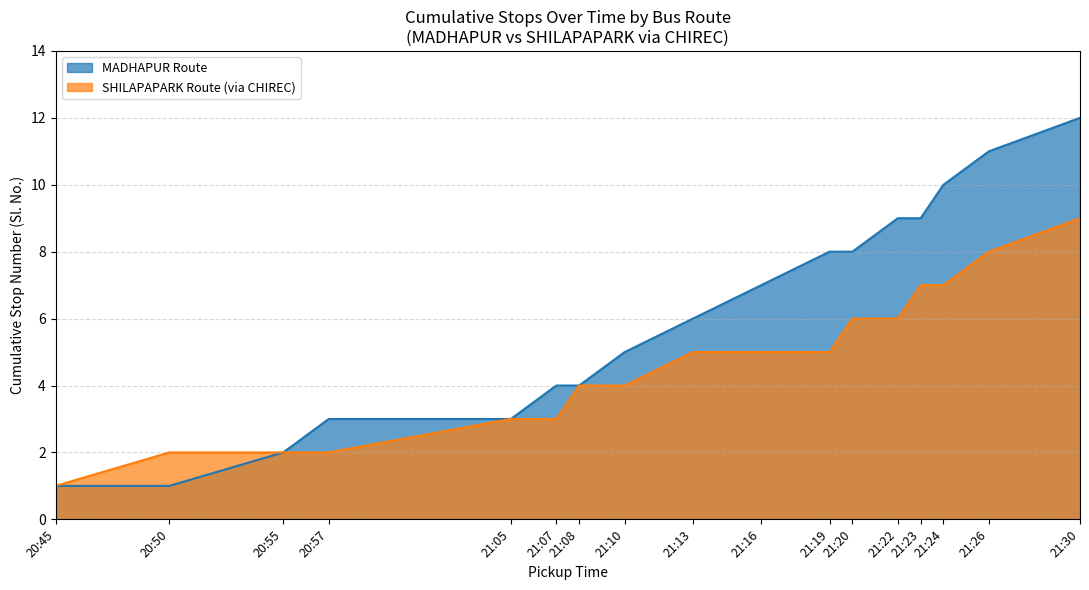

What is the difference between the maximum and minimum values in the MADHAPUR Route series?

11